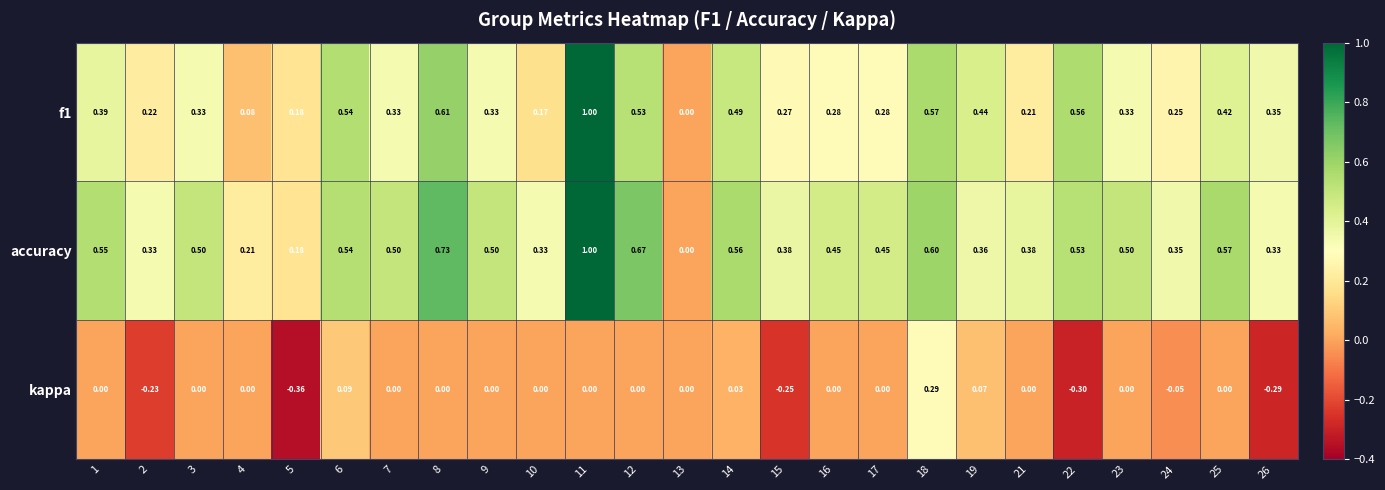

Is the value of f1 at 19 greater than the value of kappa at 5?

Yes